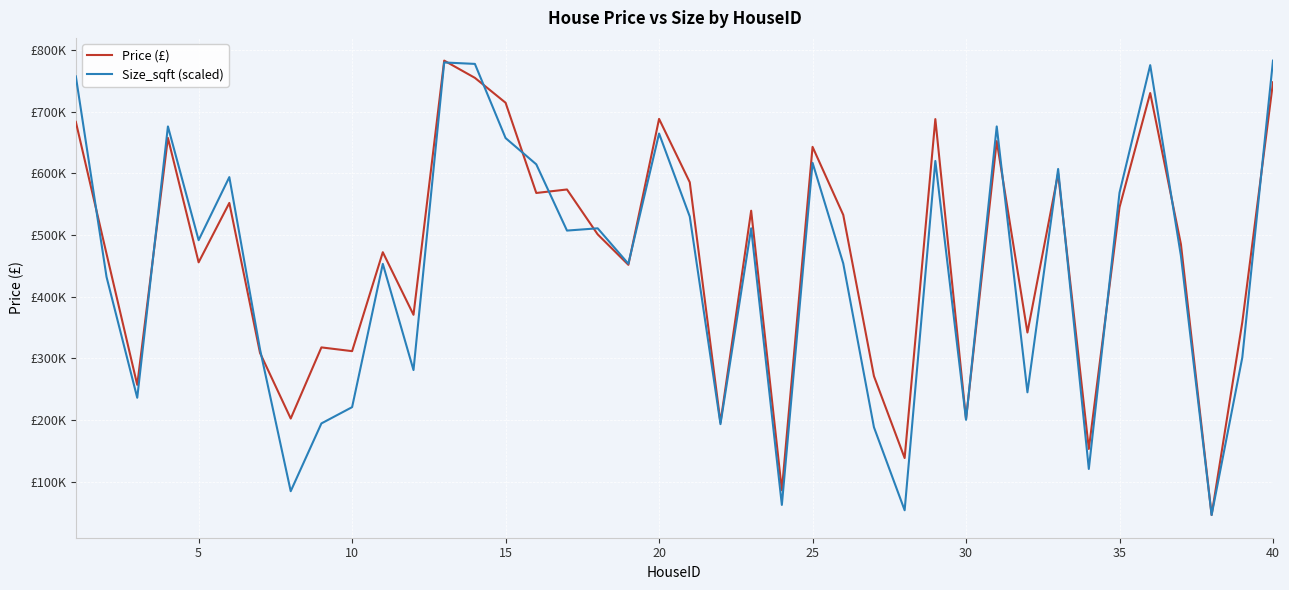

Which series has the largest total across all categories?

Price (£)